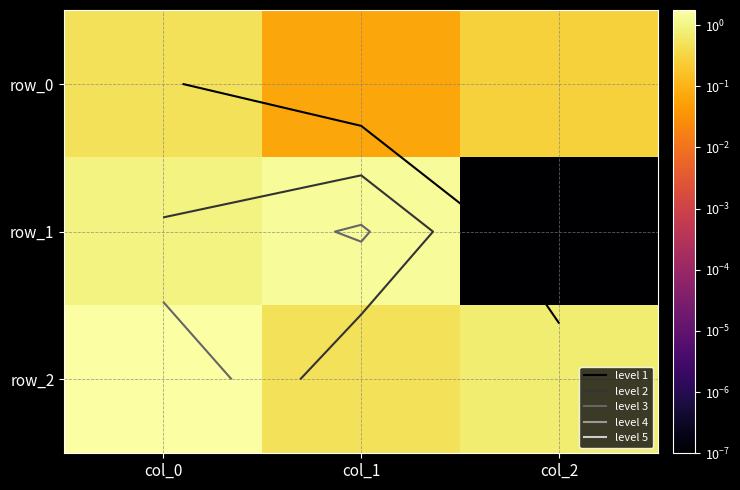

How many row_2 values are between 0 and 1?

2